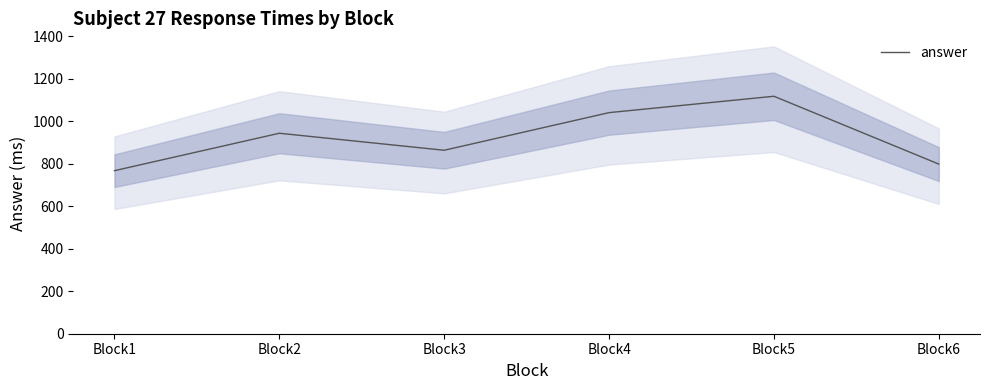

At which label does the data first exceed 943?

Block4